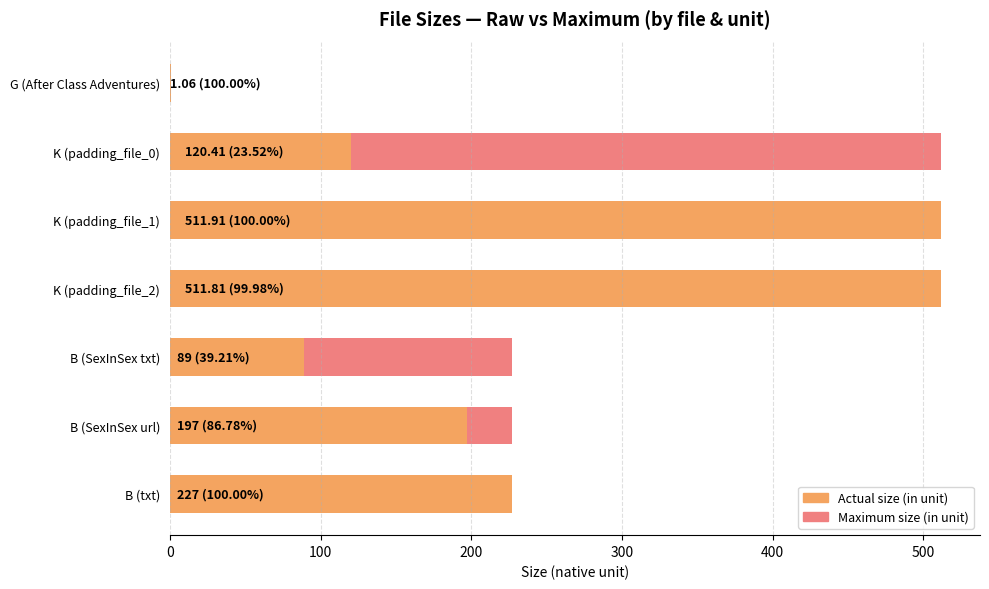

What is the value of the Maximum size (in unit) bar at the 7th from the left?

227.0